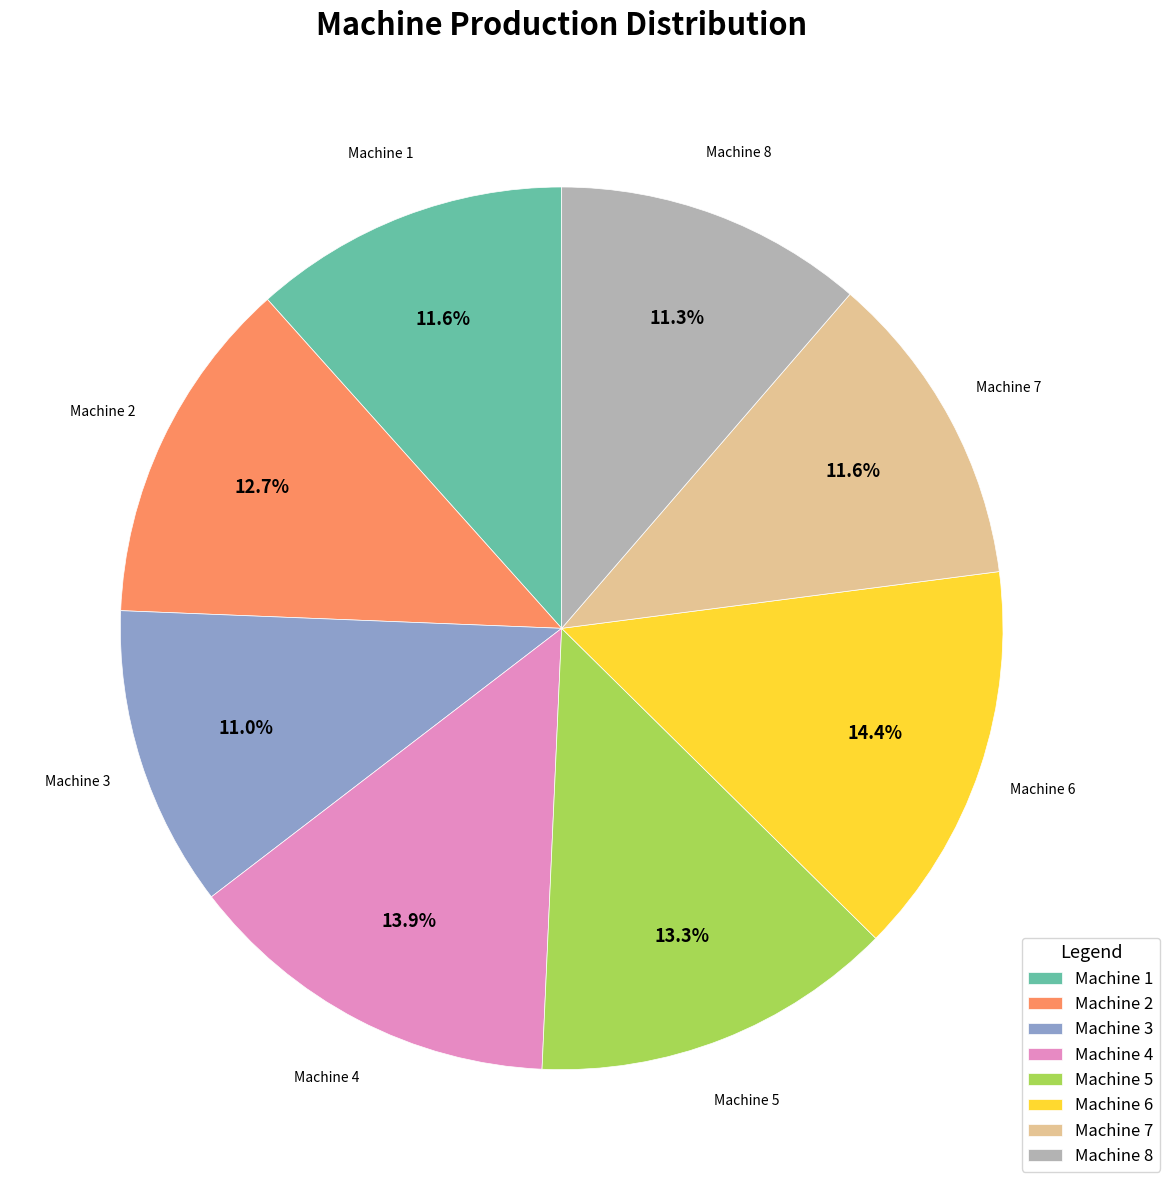

Is Machine 7 the majority of the pie?

No